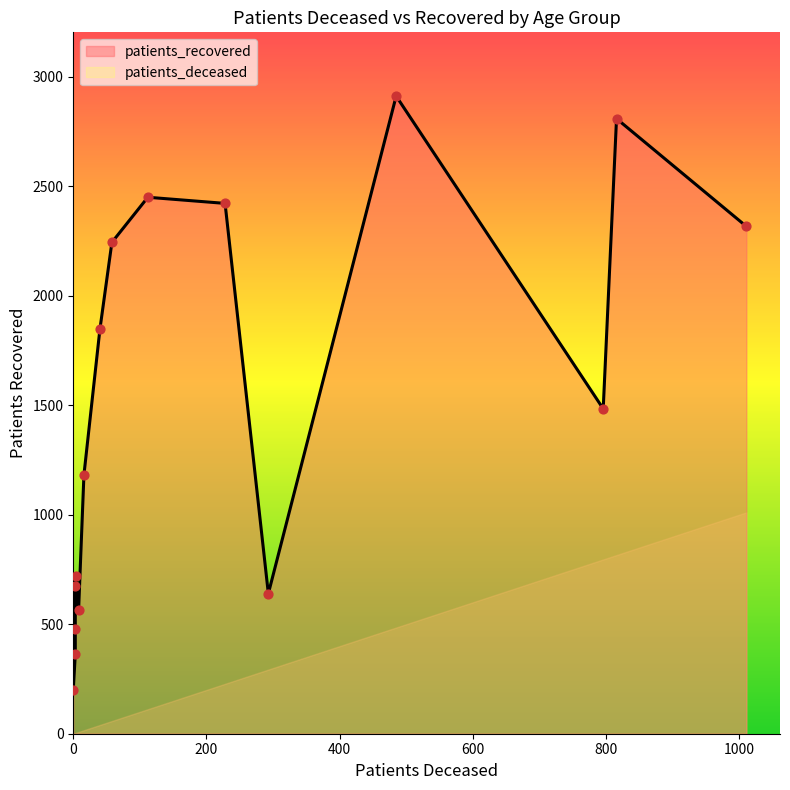

Is the value of patients_recovered at 50 - 54 greater than the value of patients_deceased at 70 - 74?

Yes